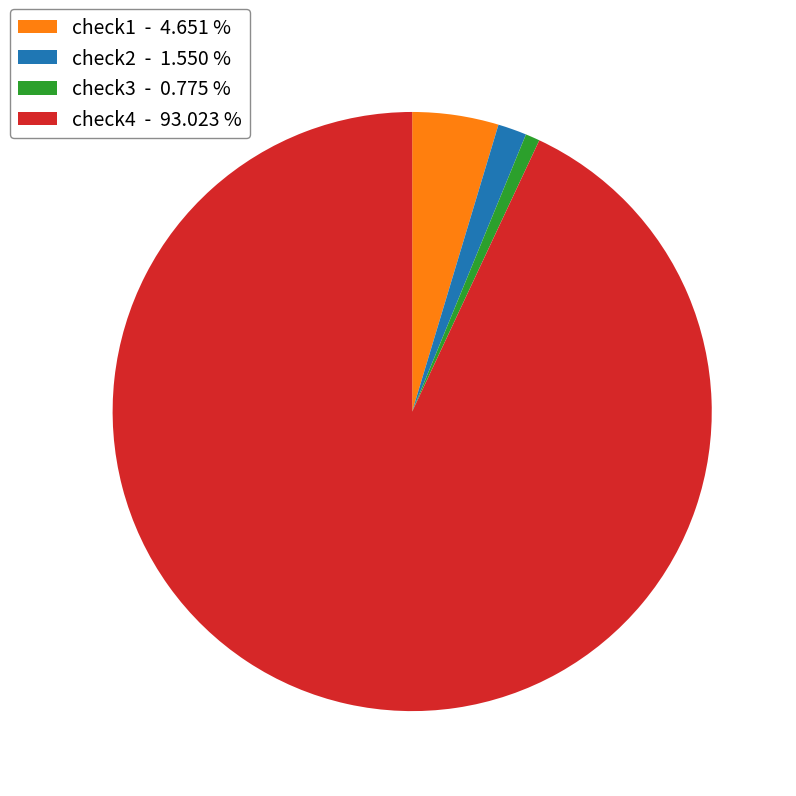

Is there any slice that represents more than half of the pie?

Yes